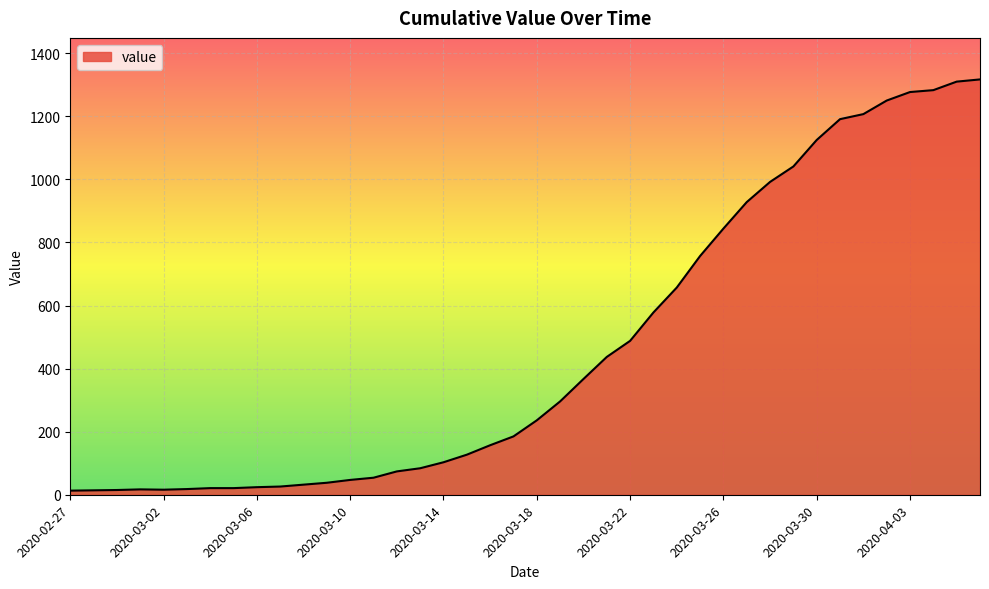

Count the number of data series in this chart.

1